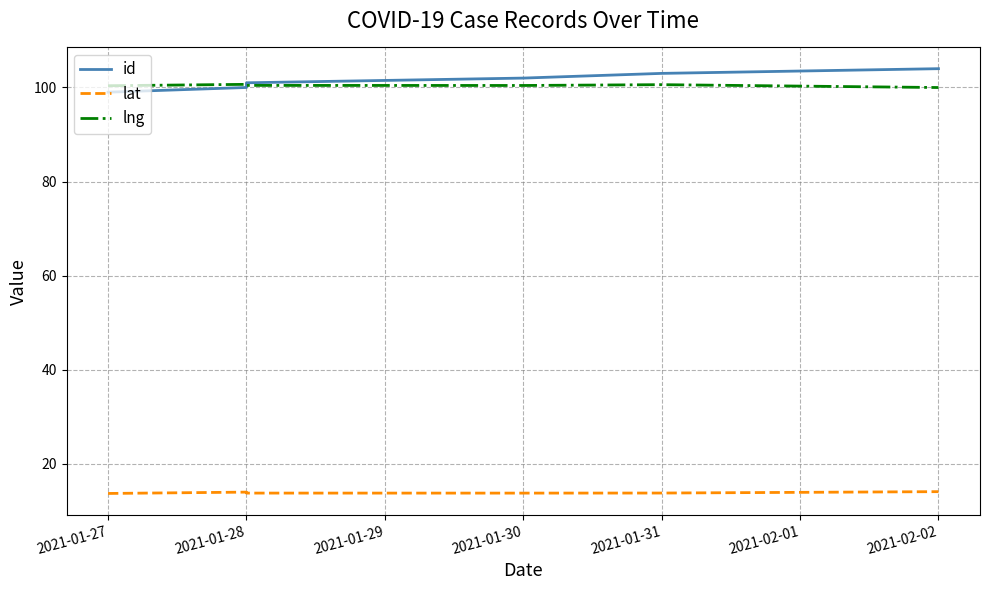

What is the sum of all lng values?

602.5